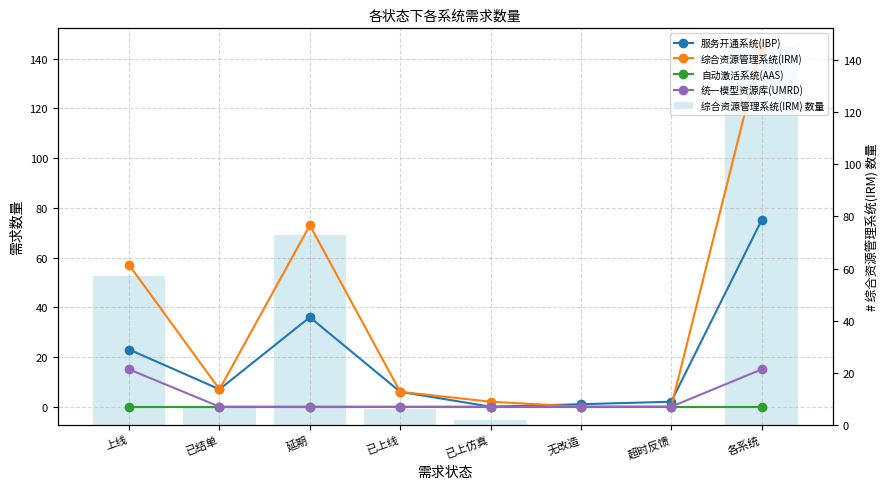

Reading left to right, transcribe all the data shown in this chart.

服务开通系统(IBP): 23	7	36	6	0	1	2	75
综合资源管理系统(IRM): 57	7	73	6	2	0	0	145
自动激活系统(AAS): 0	0	0	0	0	0	0	0
统一模型资源库(UMRD): 15	0	0	0	0	0	0	15
综合资源管理系统(IRM) 数量: 57	7	73	6	2	0	0	145